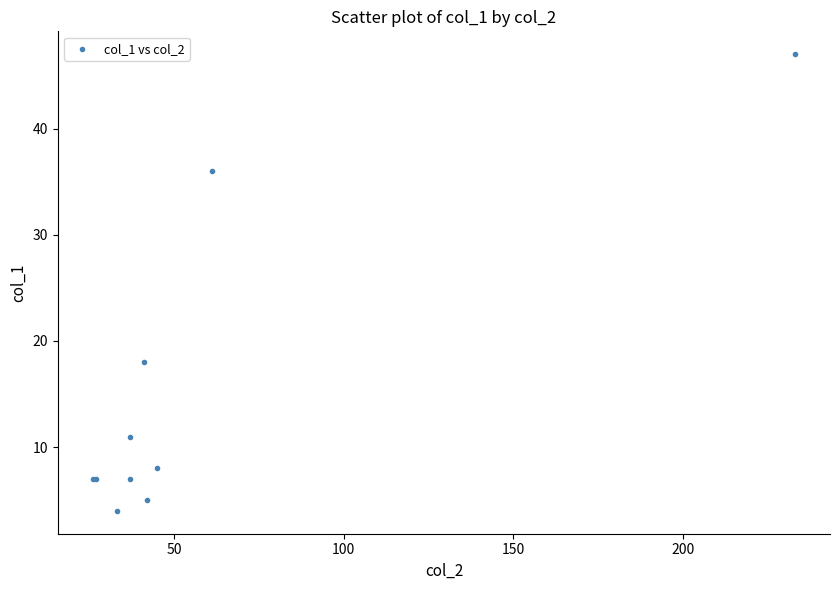

What Y value in the scatter plot is closest to 25?

18